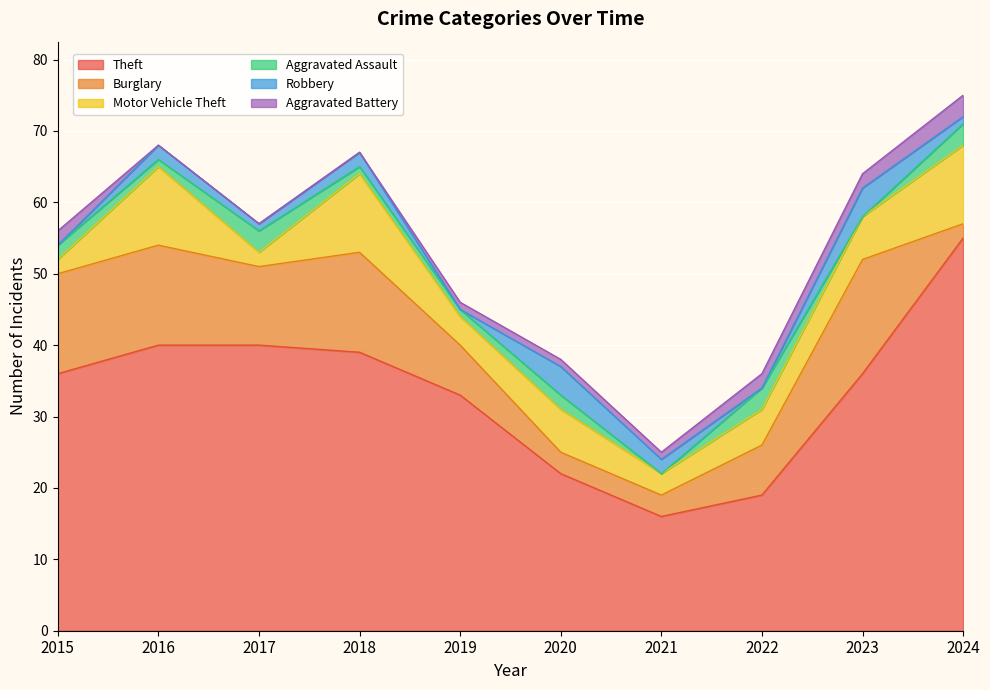

Reading right to left, what are all the values shown in this chart?

Theft: 55	36	19	16	22	33	39	40	40	36
Burglary: 2	16	7	3	3	7	14	11	14	14
Motor Vehicle Theft: 11	6	5	3	6	4	11	2	11	2
Aggravated Assault: 3	0	3	0	2	1	1	3	1	2
Robbery: 1	4	0	2	4	0	2	1	2	0
Aggravated Battery: 3	2	2	1	1	1	0	0	0	2